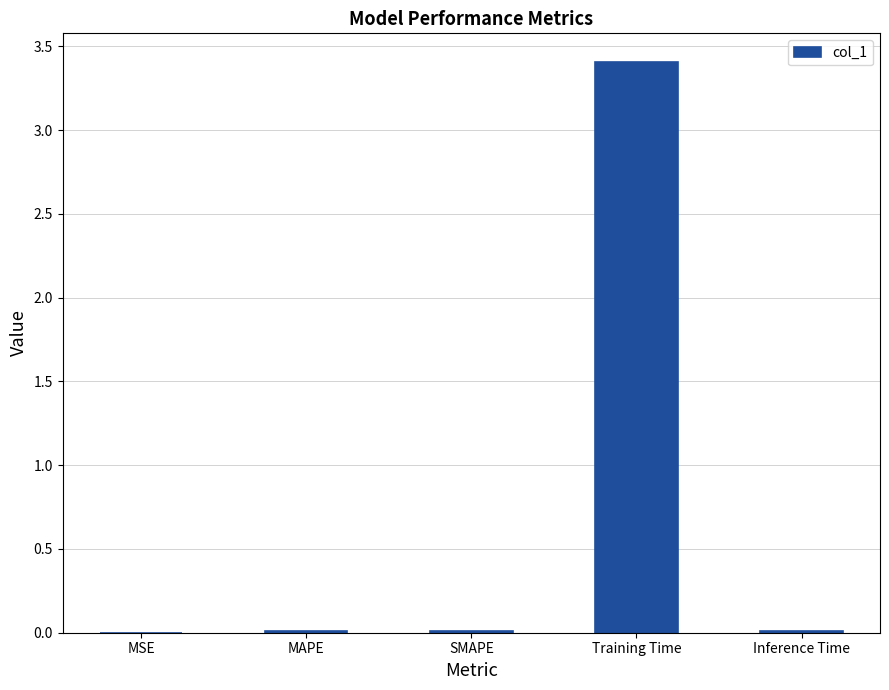

Between SMAPE and Training Time, which is larger?

Training Time